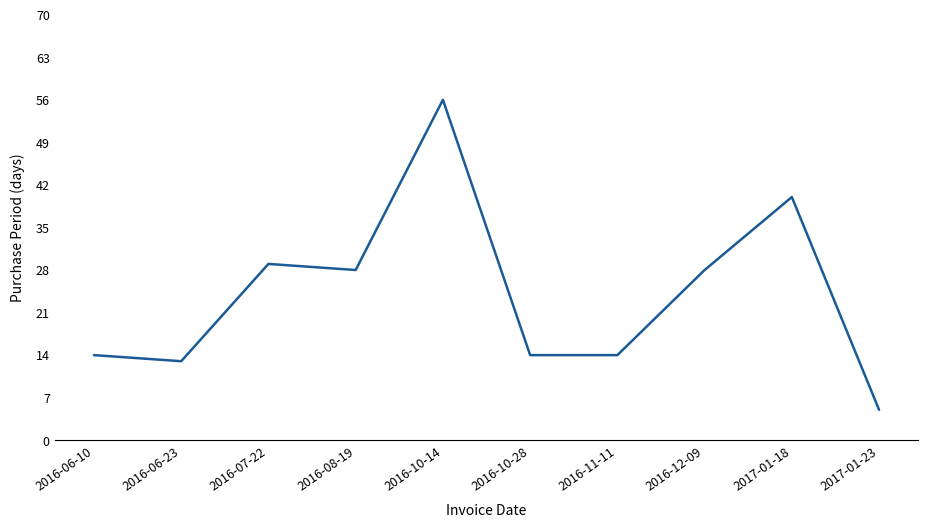

What is the sum of all values?

241